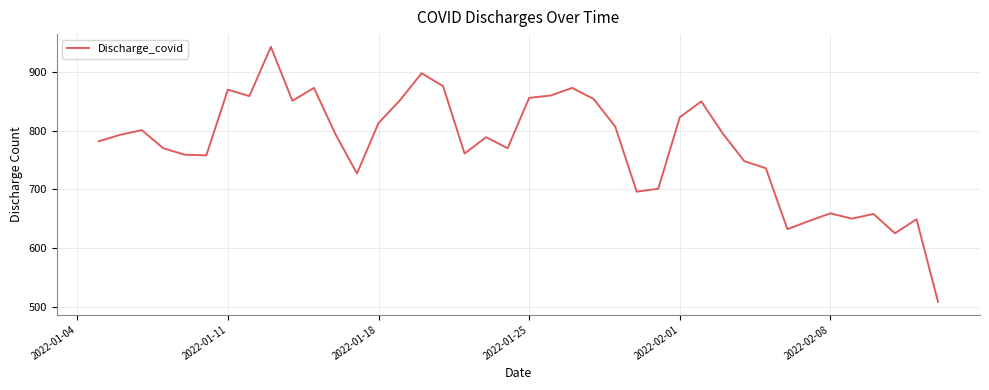

What is the maximum value shown in the chart?

943